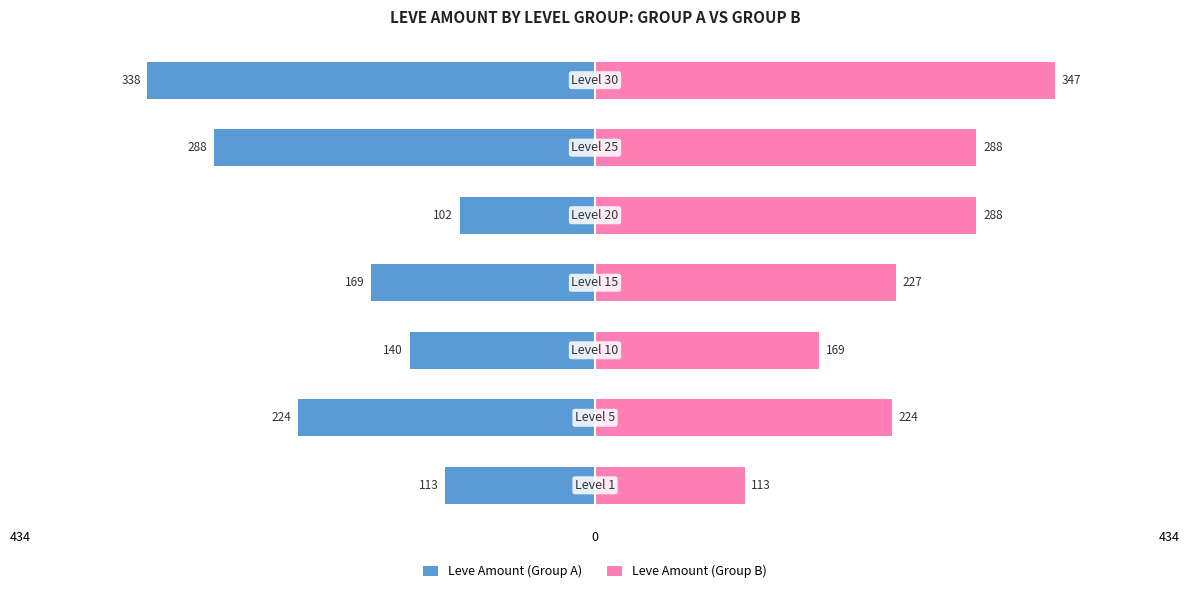

How many bars are there in each group?

2